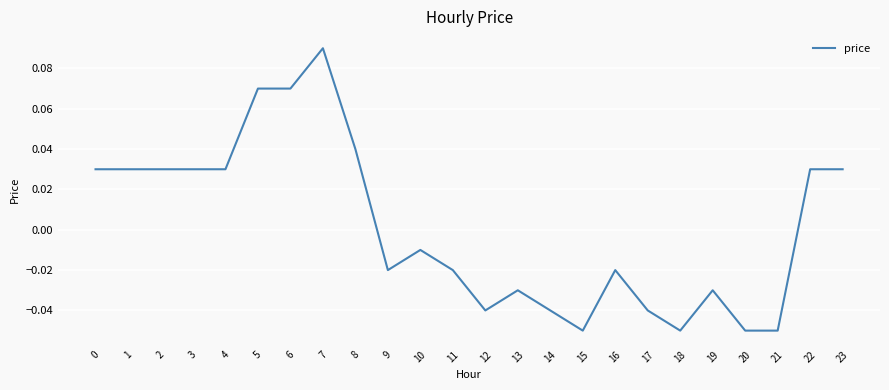

Where is the data nearest to the value 0?

10